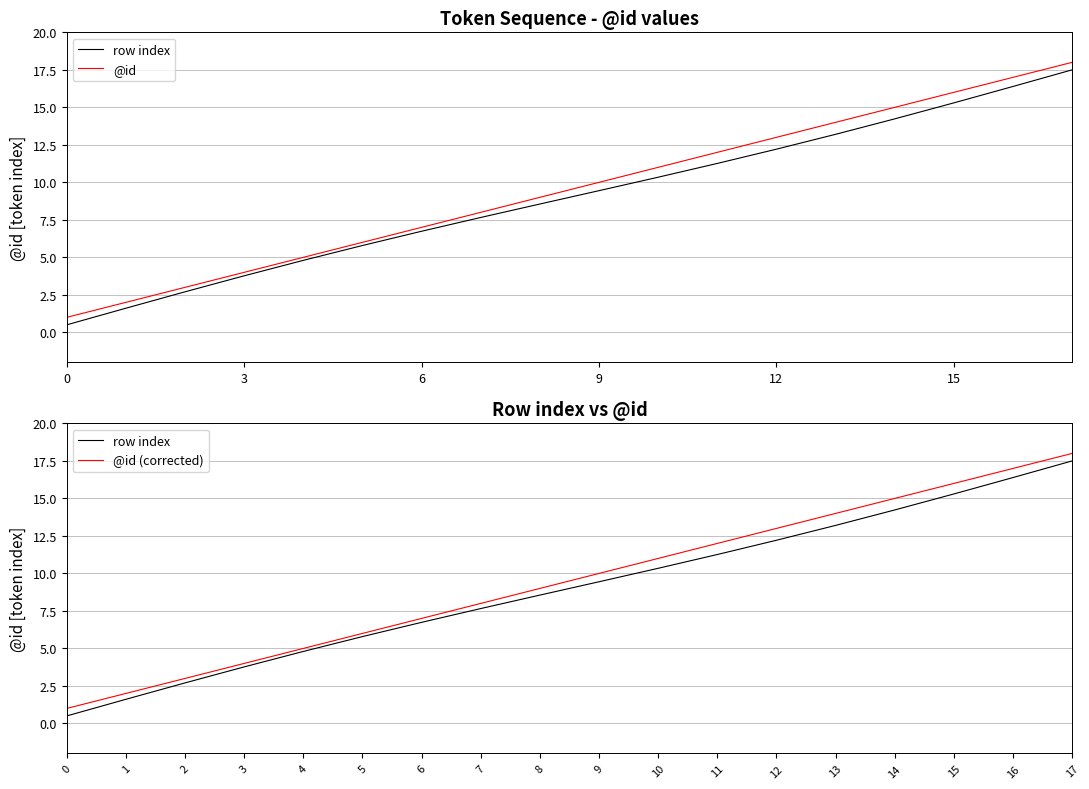

True or false: @id and @id (corrected) cross at least once.

False